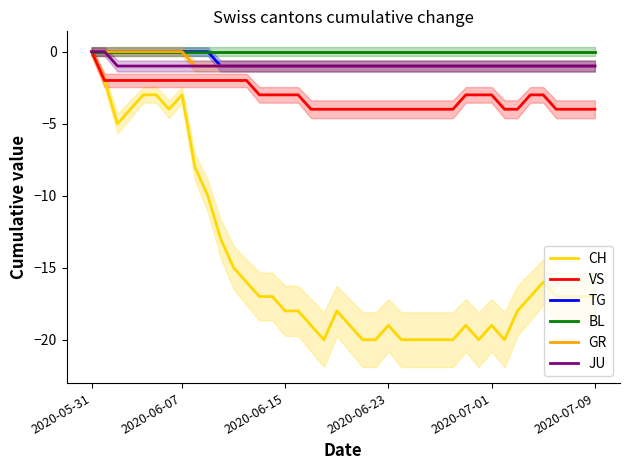

How many lines are shown in the chart?

6